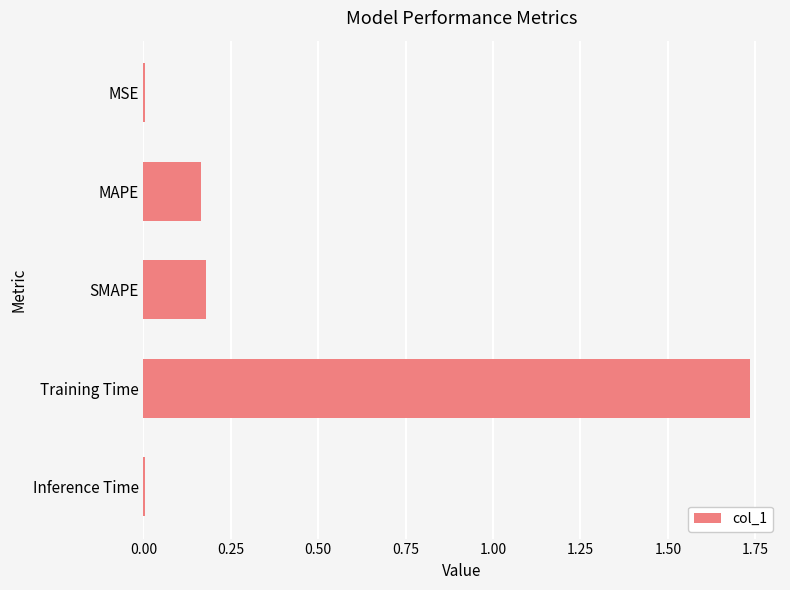

What is the sum of the values at SMAPE and MAPE?

0.3